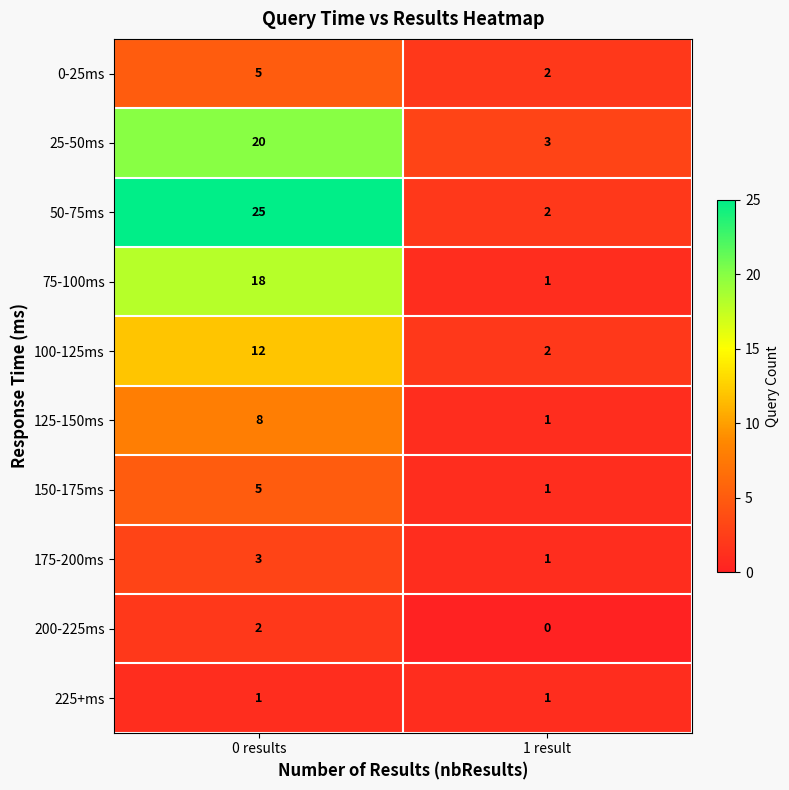

List the labels in order of 50-75ms value, largest first.

0 results, 1 result